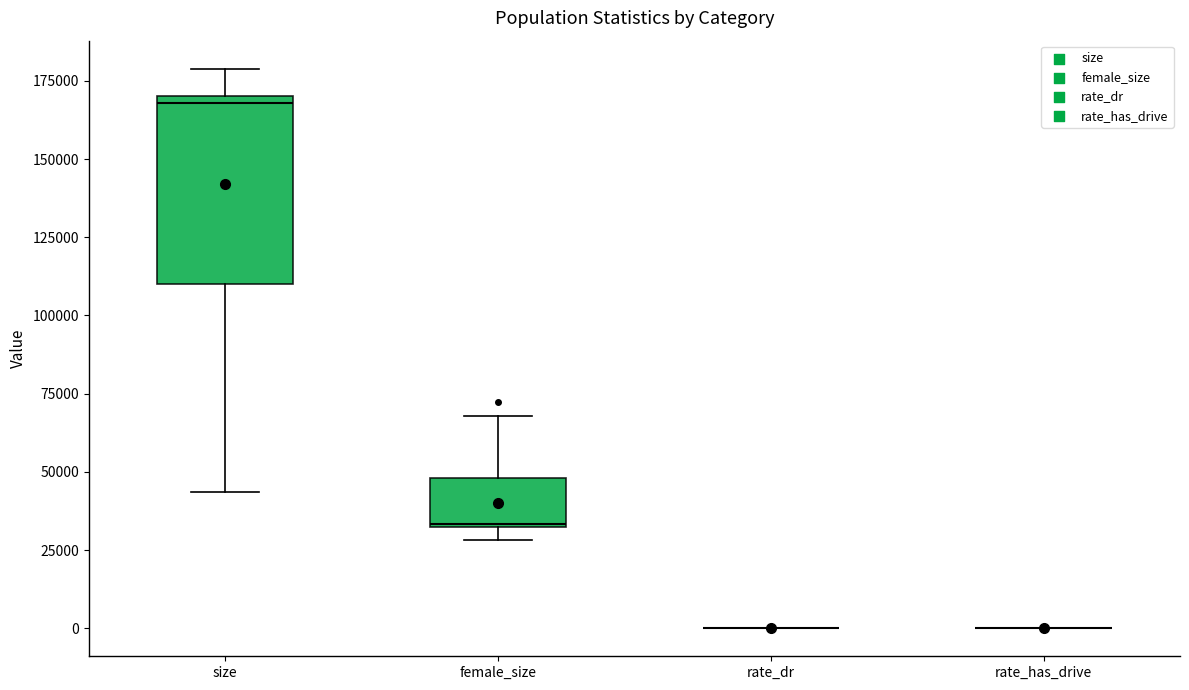

Reading left to right, transcribe this box plot: for each box, give where its median line is, the range the box spans, and where its two whiskers end, as read against the y-axis. The values are not printed on the chart, so give them approximately, as read against the axis.

size: median 170000 (just below the box's upper edge), box 110000 to 170000, whiskers 45000 to 180000
female_size: median 35000, box 30000 to 50000, whiskers 30000 (just below the box's lower edge) to 70000
rate_dr: box collapsed to a line at 0, whiskers 0 to 0
rate_has_drive: box collapsed to a line at 0, whiskers 0 to 0